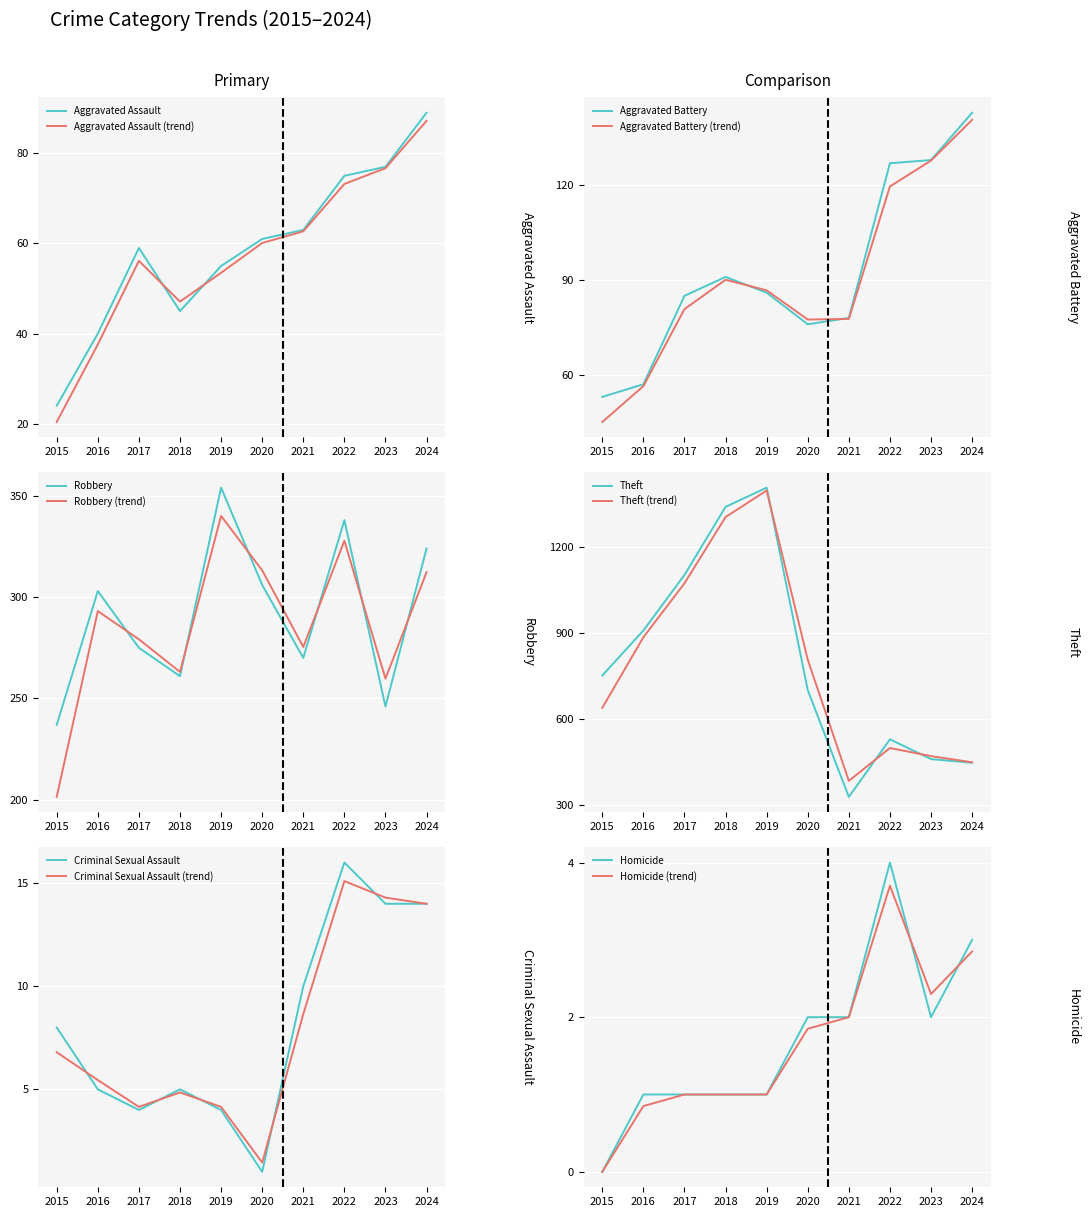

True or false: Theft and Aggravated Battery intersect in this chart.

False